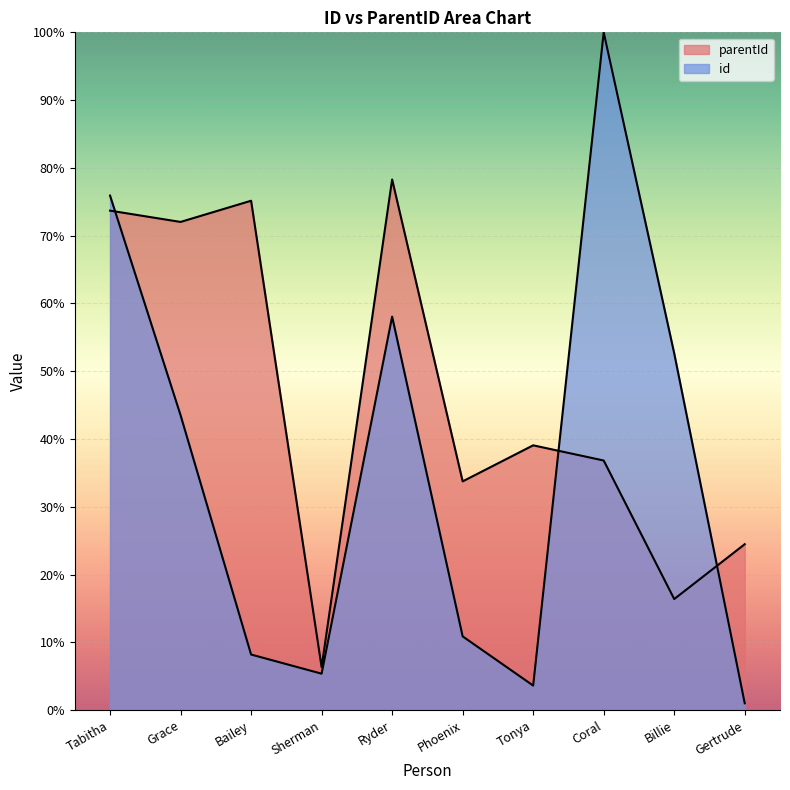

What is the difference between the second highest and second lowest values in the id series?

72.3